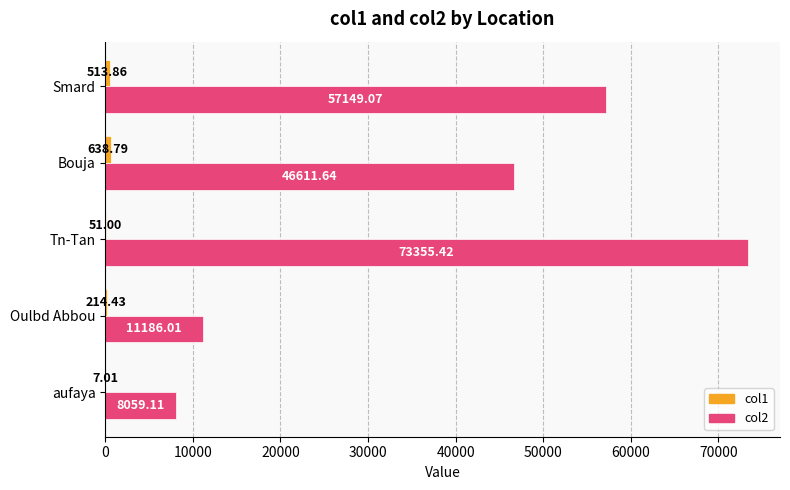

How many data points in col2 are above 46611?

3